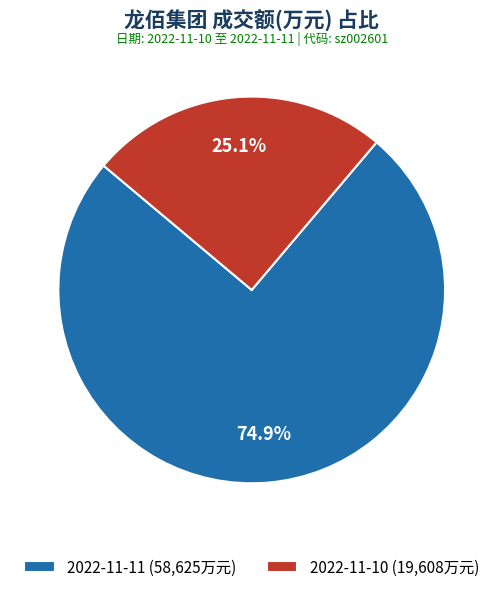

Count the number of slices in the pie.

2